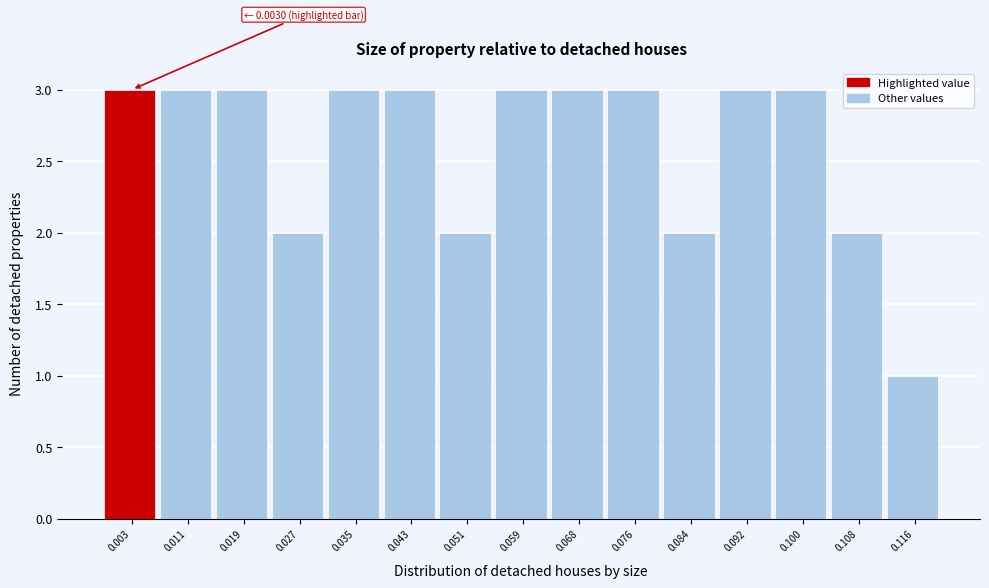

Reading right to left, extract all data points from this chart.

1	2	3	3	2	3	3	3	2	3	3	2	3	3	3